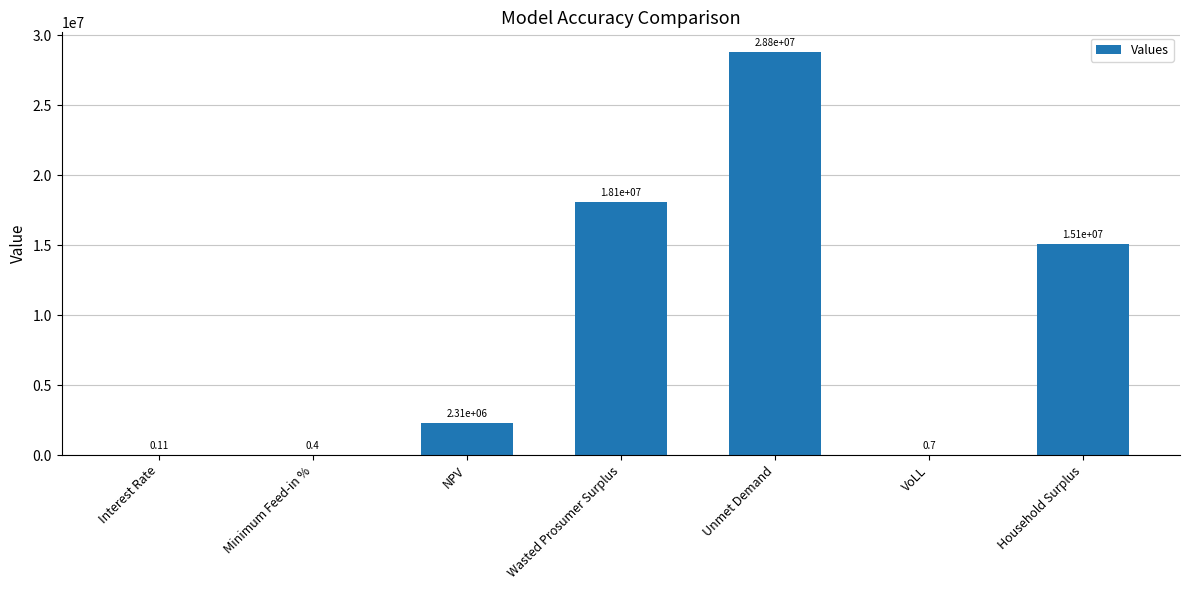

Which label corresponds to the largest value in the chart?

Unmet Demand